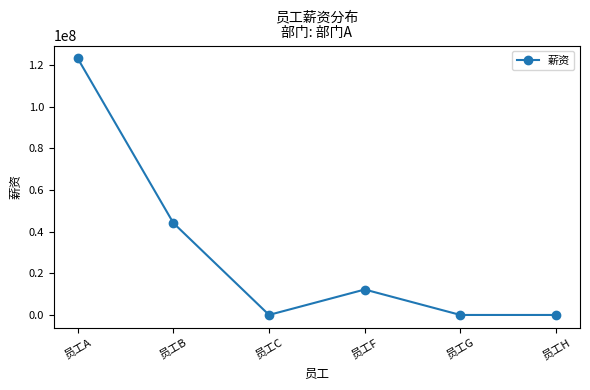

Does the chart display data point markers on the line(s)?

Yes